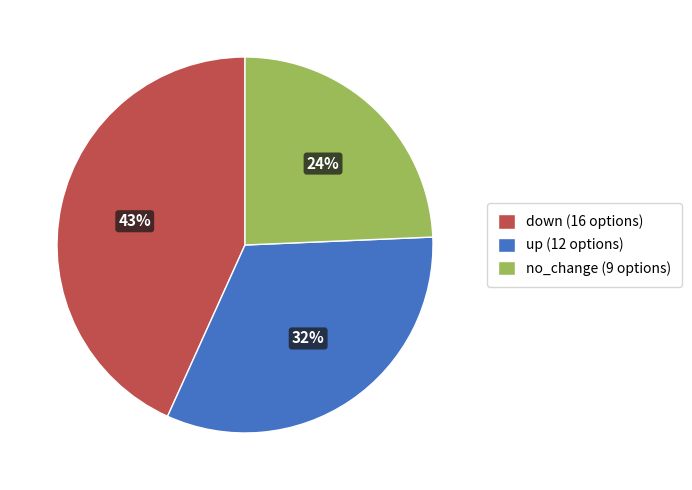

Do down (16 options) and no_change (9 options) together represent more than half of the pie?

Yes